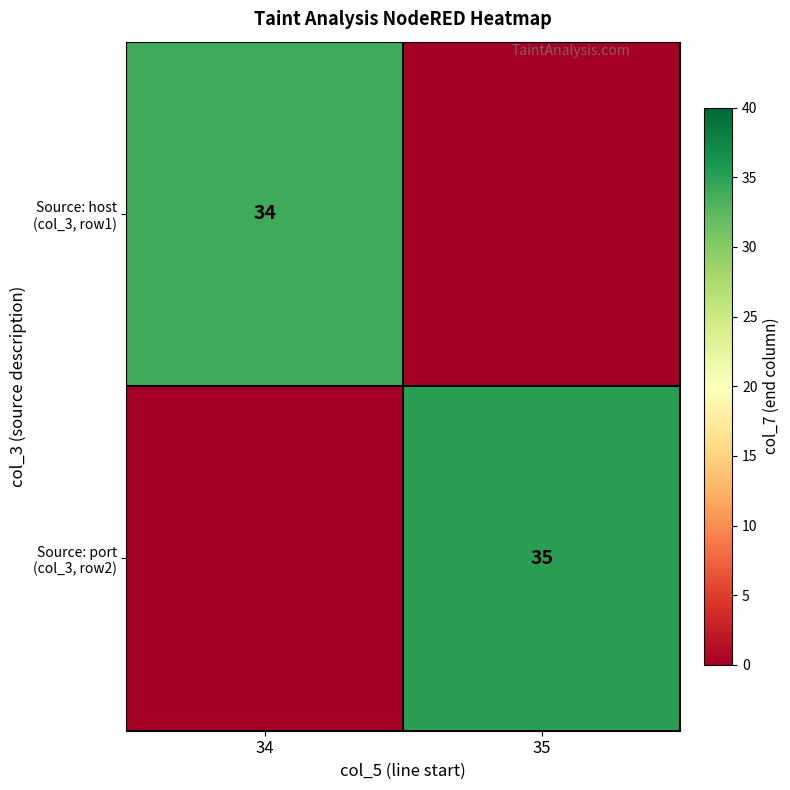

The value of Source: port (col_3, row2) at 35 is 19. True or false?

False